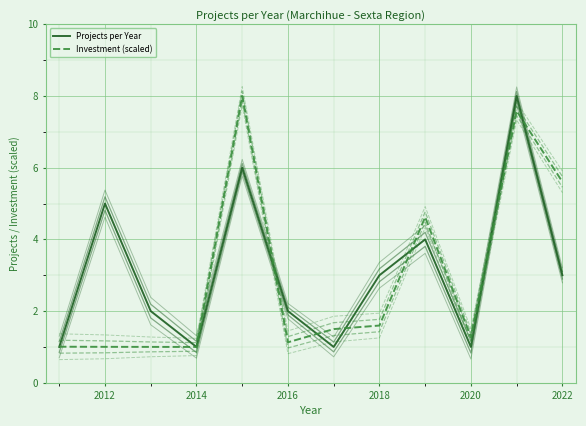

Between 2010 and 2012, which series saw the biggest shift?

Projects per Year